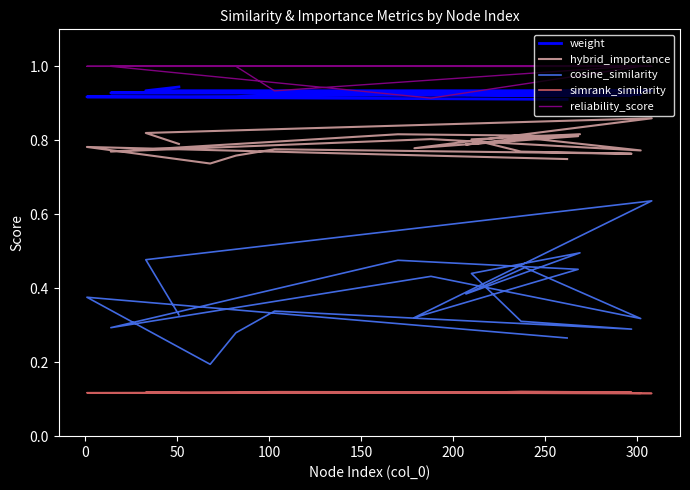

Where do reliability_score and weight first cross each other?

250 and 300